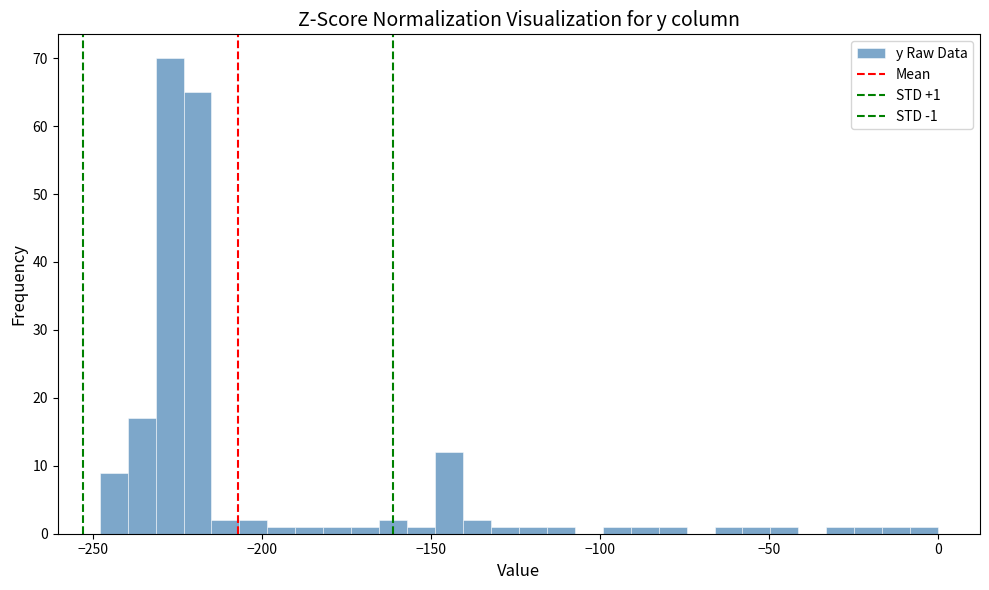

Read against the x-axis, roughly where is the centre of the tallest bar?

-225